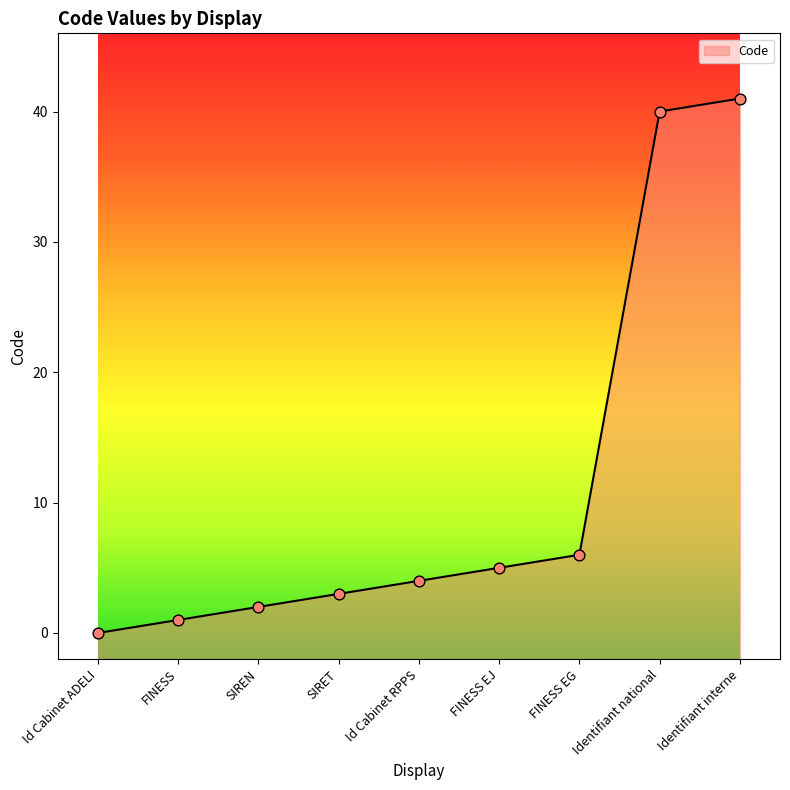

What is the change in value from SIRET to Identifiant interne?

+38